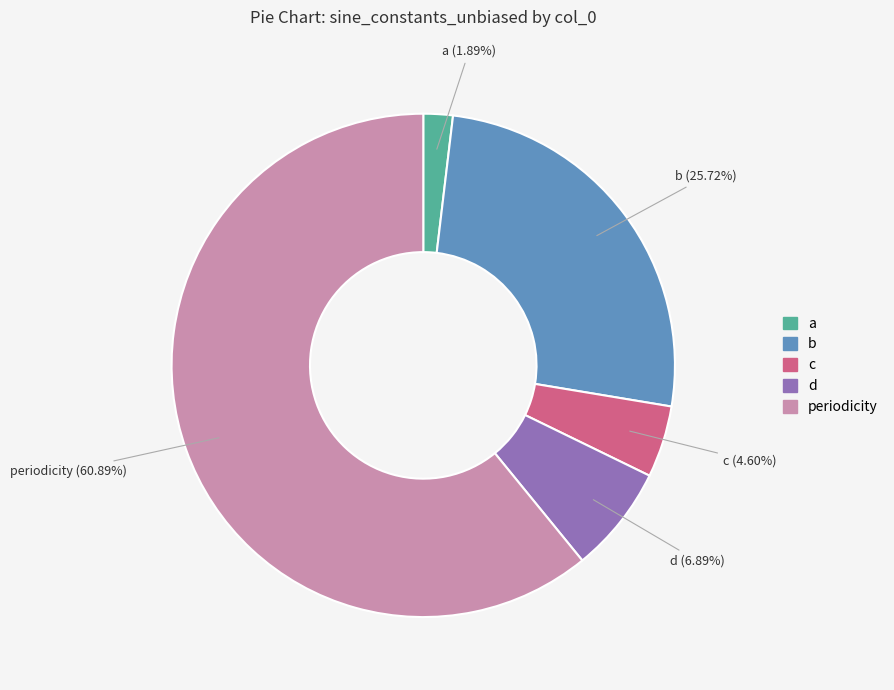

Count the number of slices in the pie.

5